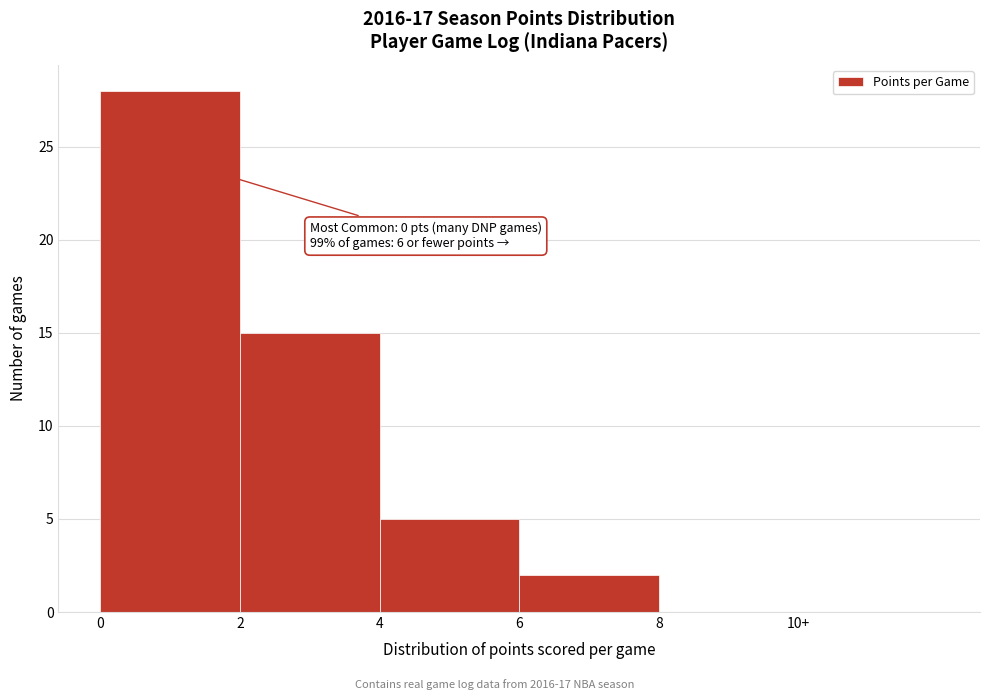

Reading left to right, transcribe all the data shown in this chart.

0=28	2=15	4=5	6=2	8=0	10+=0